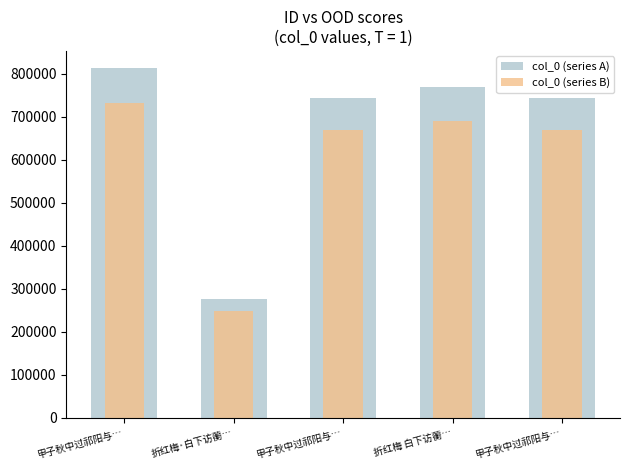

At 折红梅 白下访蘅…, list the series in order from smallest to largest.

col_0 (series B), col_0 (series A)